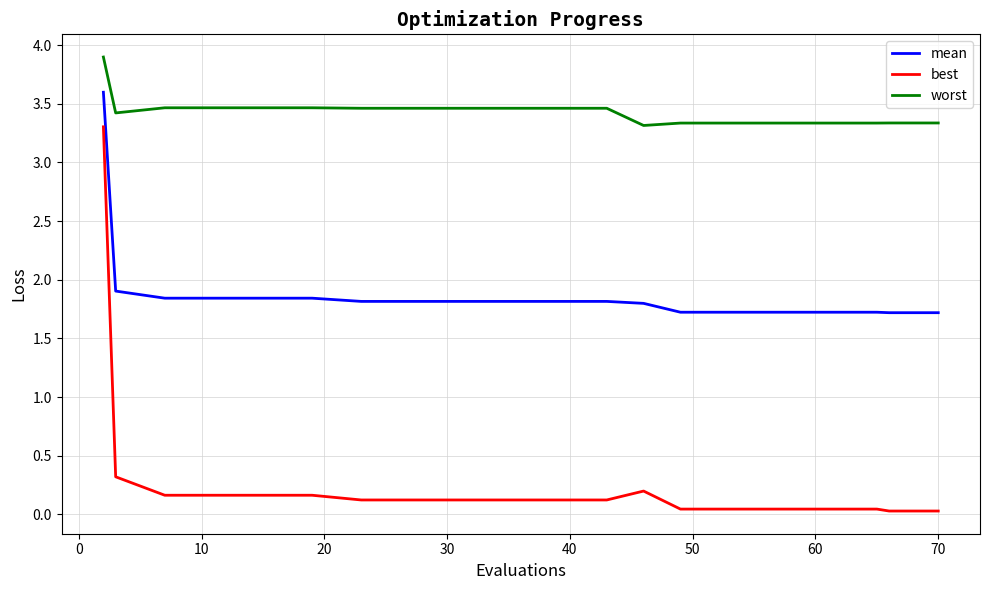

What are all the series names shown in the legend?

mean, best, worst